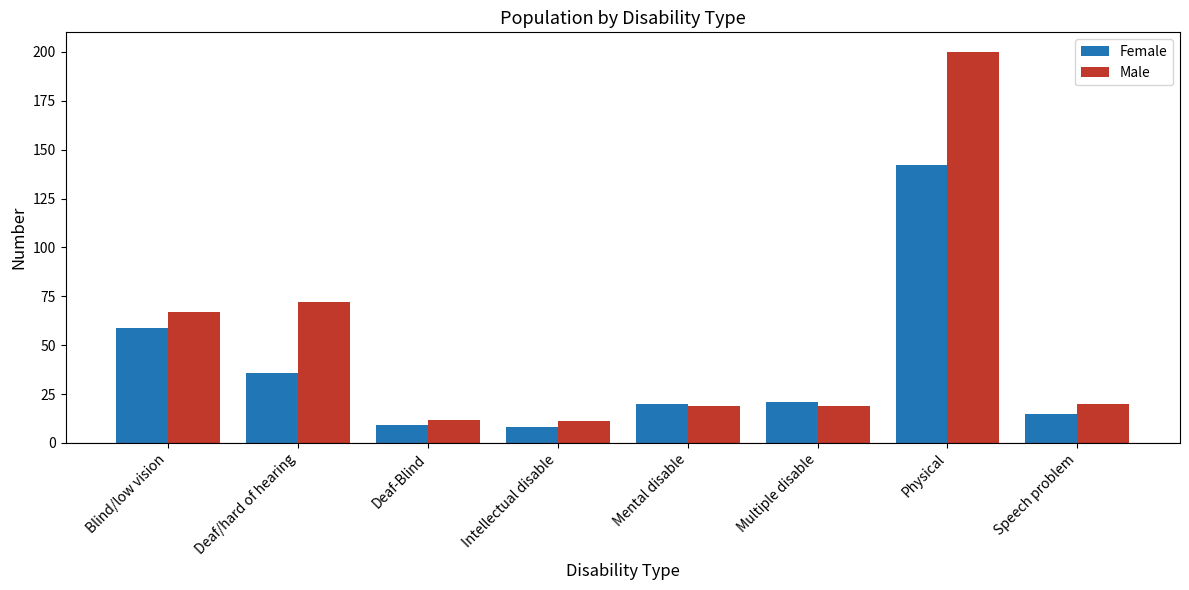

What position from the right is Deaf/hard of hearing?

7